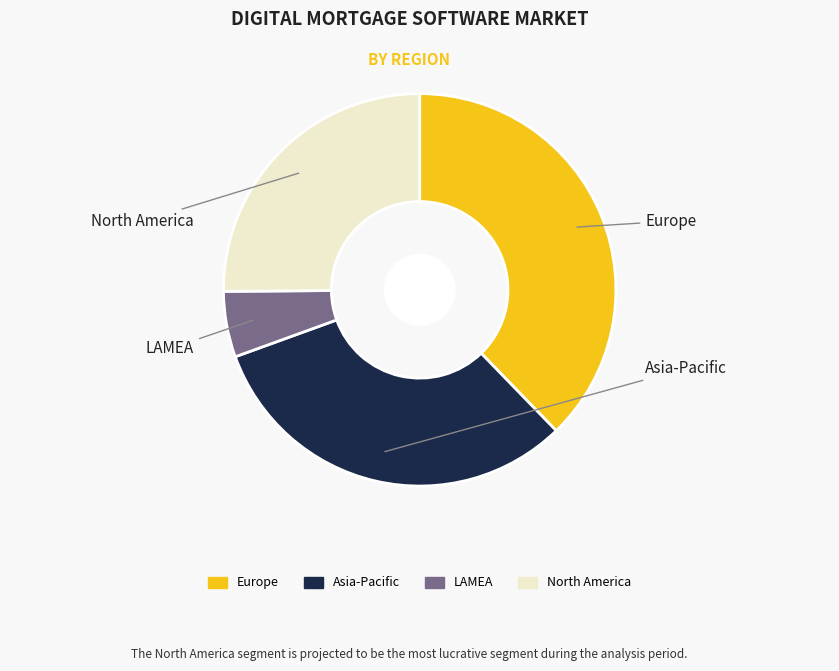

Is there any slice that represents more than half of the pie?

No